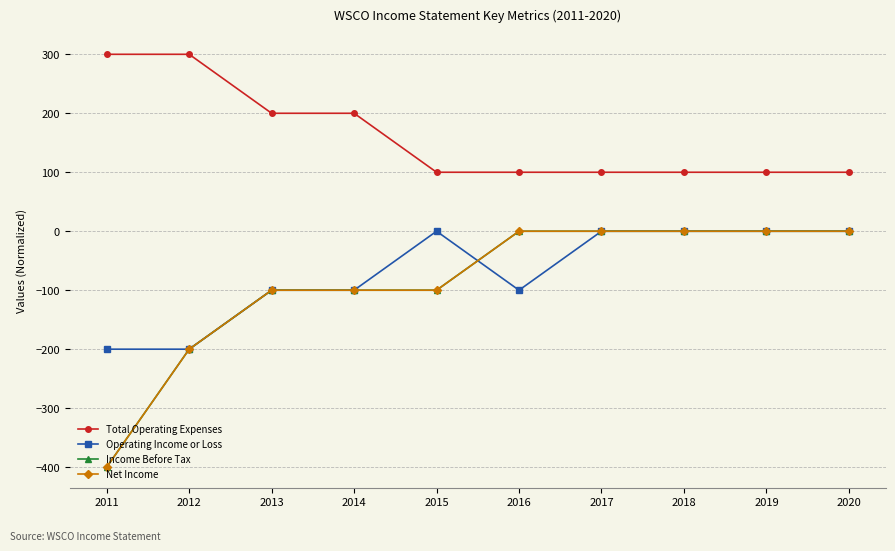

Does the chart have visible grid lines?

Yes